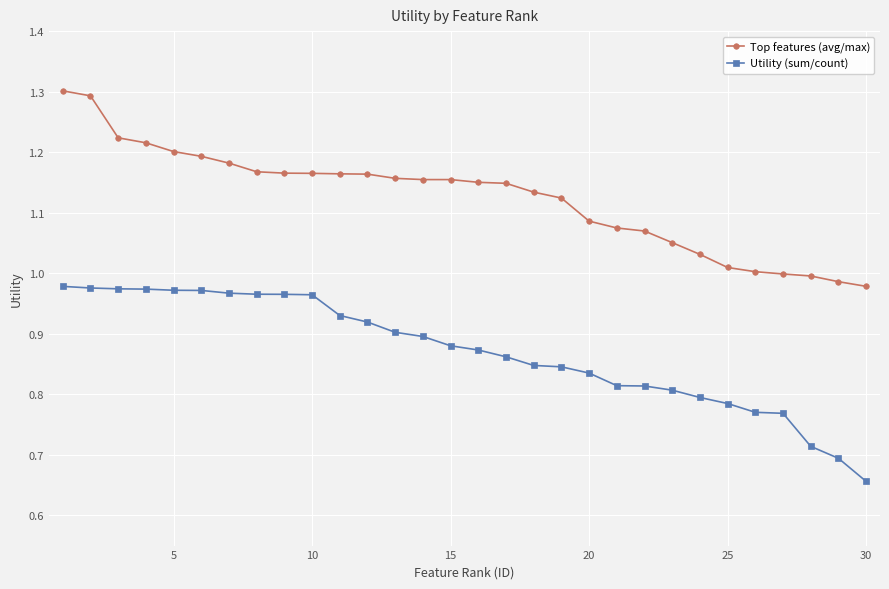

List the series in order of their overall mean, highest first.

Top features (avg/max), Utility (sum/count)